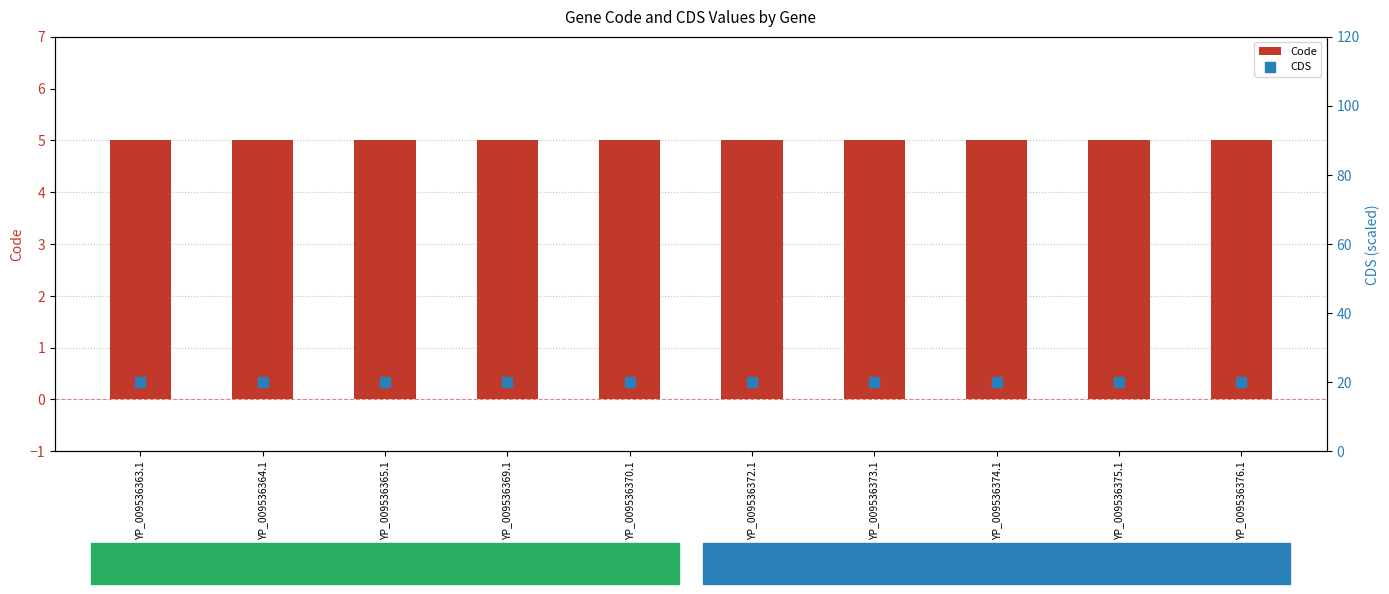

What is the total value across all series at YP_009536374.1?

25